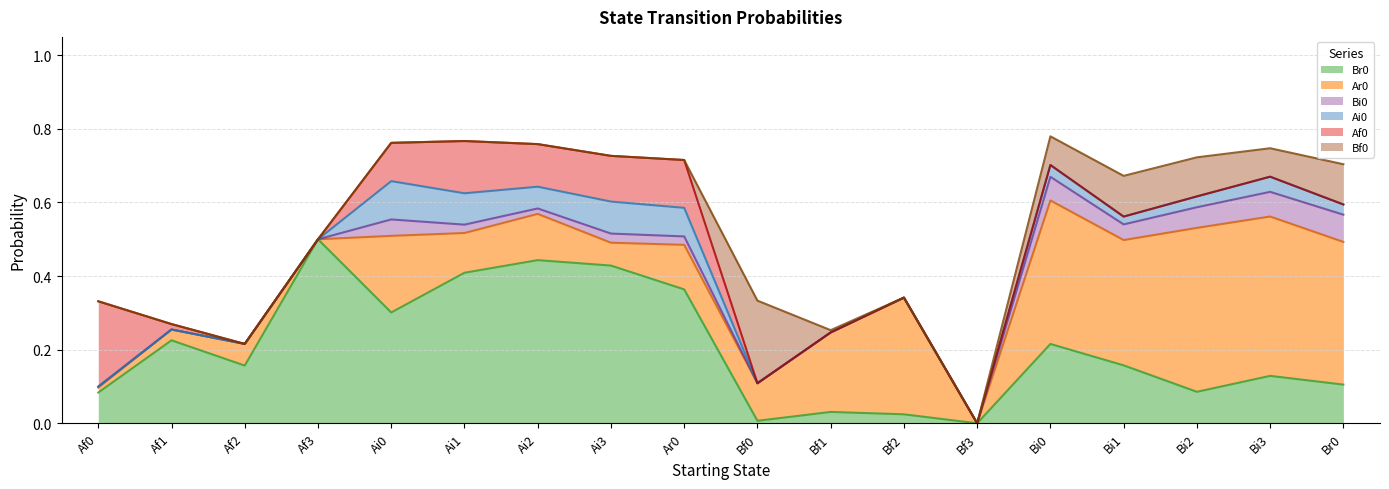

What is the difference between the maximum and minimum values in the Ar0 series?

0.4